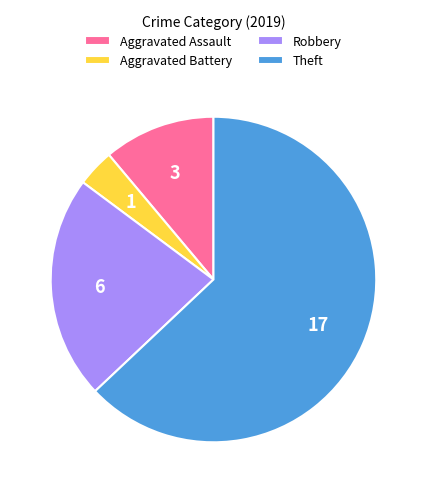

How many segments does this pie chart have?

4